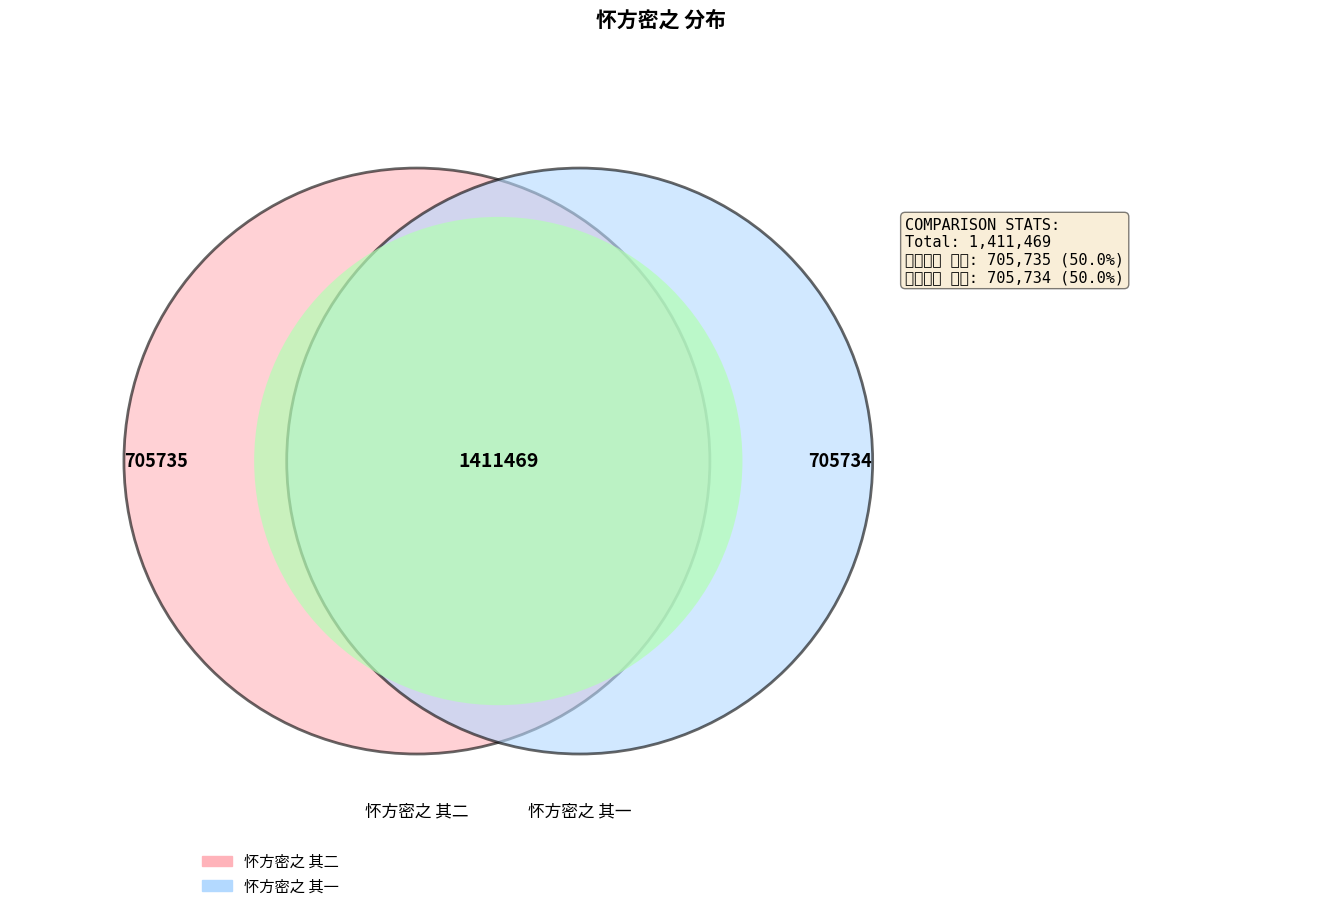

Approximately how many times larger is the value at 怀方密之 其一 compared to 怀方密之 其二?

1.0